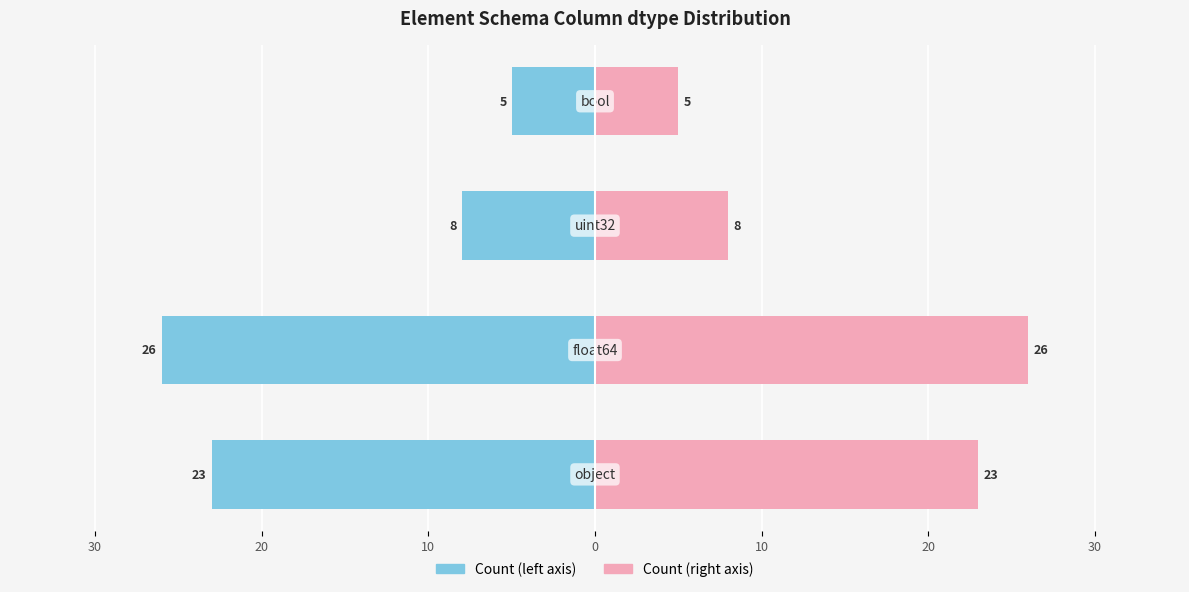

What is the greatest value displayed?

26